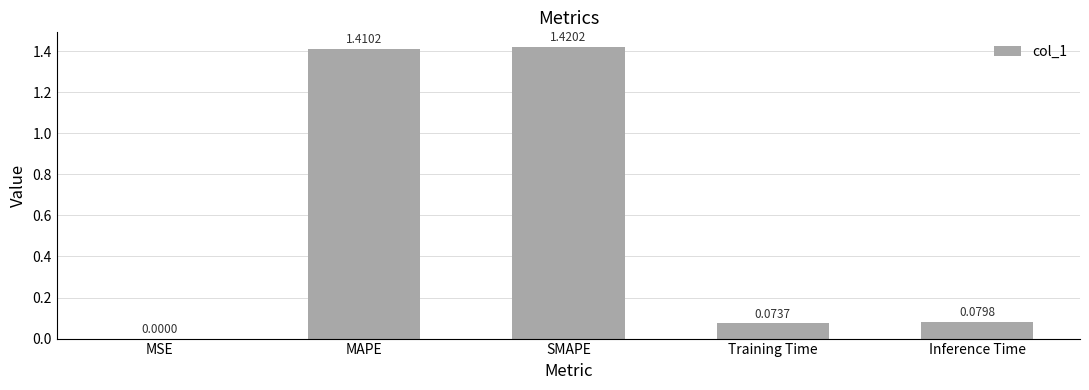

Which category has the highest value across all series?

SMAPE